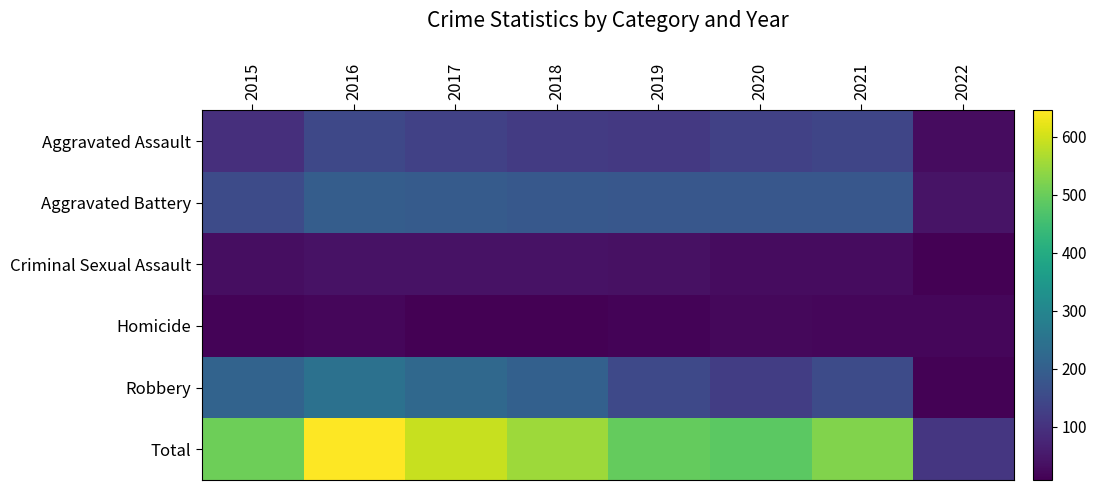

Reading right to left, extract all data points from this chart.

Aggravated Assault: 2022=28	2021=142	2020=131	2019=113	2018=119	2017=131	2016=146	2015=95
Aggravated Battery: 2022=41	2021=181	2020=180	2019=182	2018=183	2017=191	2016=196	2015=154
Criminal Sexual Assault: 2022=8	2021=28	2020=28	2019=37	2018=38	2017=39	2016=39	2015=31
Homicide: 2022=20	2021=20	2020=22	2019=14	2018=8	2017=8	2016=18	2015=13
Robbery: 2022=12	2021=153	2020=124	2019=150	2018=204	2017=224	2016=247	2015=212
Total: 2022=109	2021=524	2020=485	2019=496	2018=552	2017=593	2016=646	2015=505